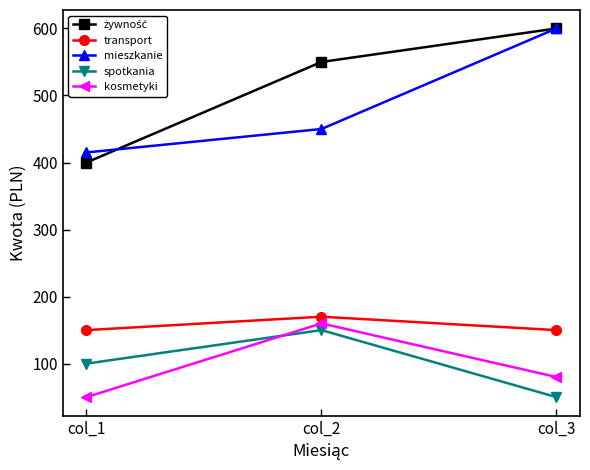

Rank the categories by spotkania value from lowest to highest.

col_3, col_1, col_2